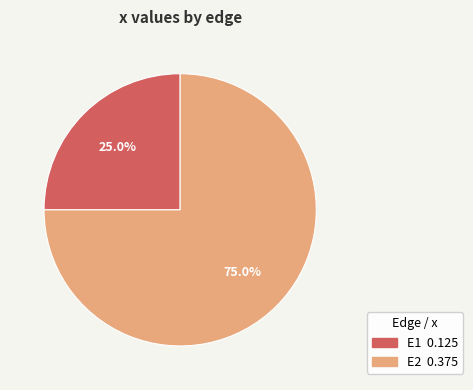

True or false: E2 accounts for 75% of the total.

True